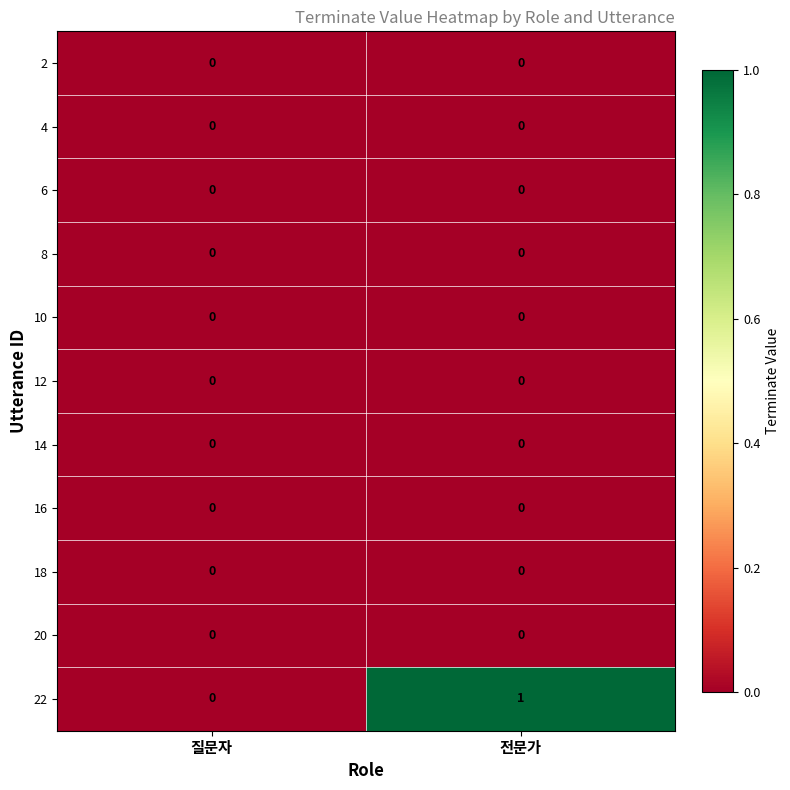

Which series changed the most between 질문자 and 전문가?

22